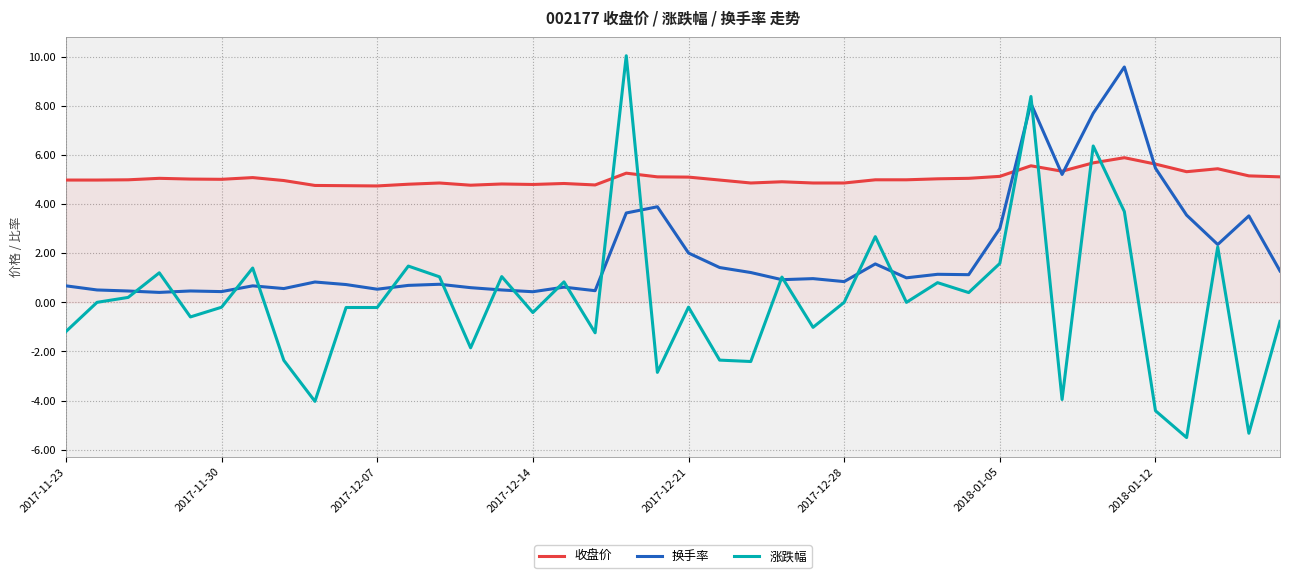

Which series ends up on top after the final intersection of 涨跌幅 and 收盘价?

收盘价